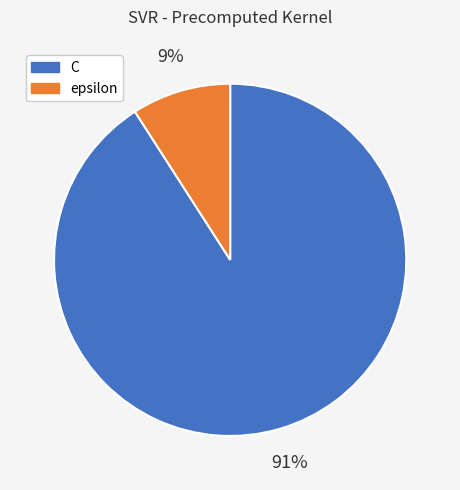

Do C and epsilon together represent more than half of the pie?

Yes